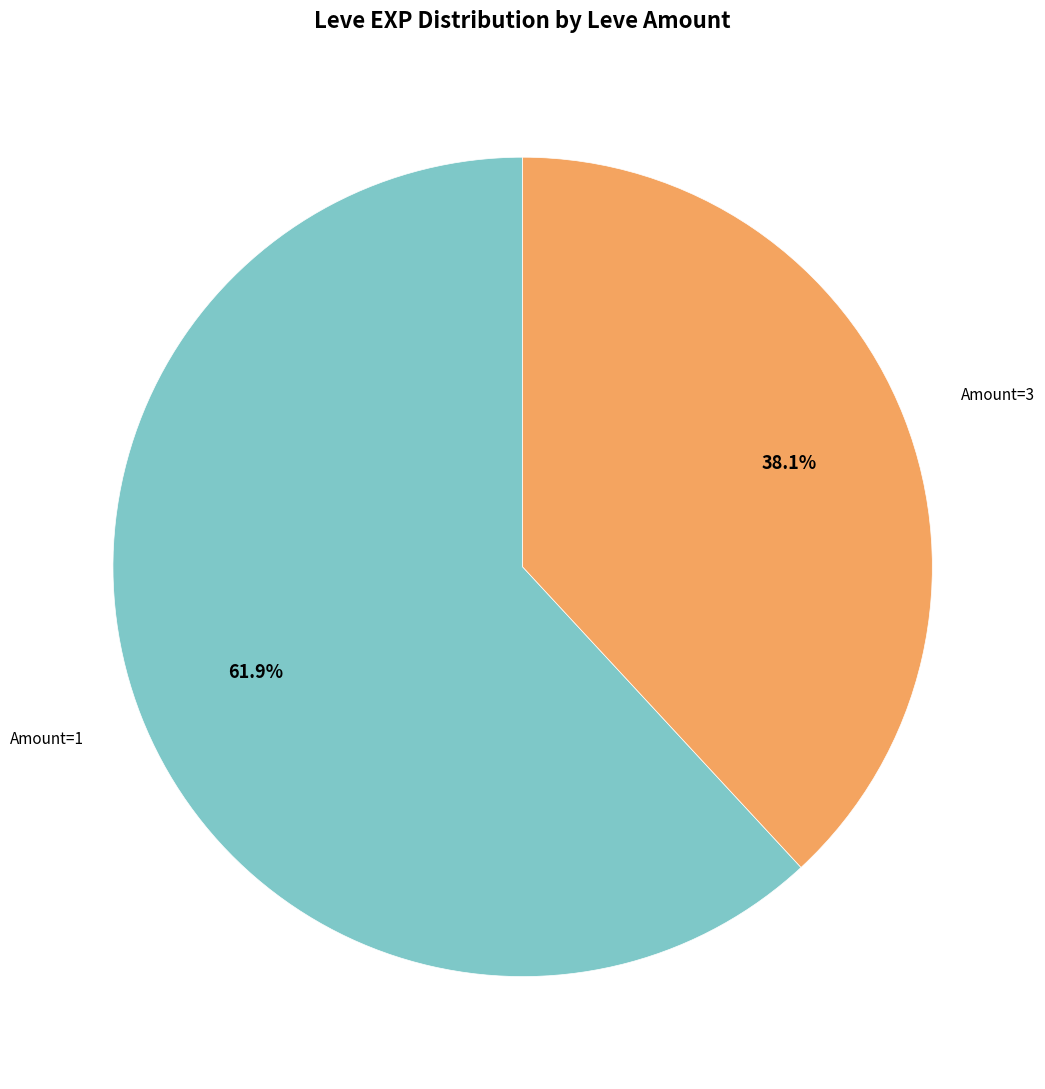

Does any single category account for the majority?

Yes